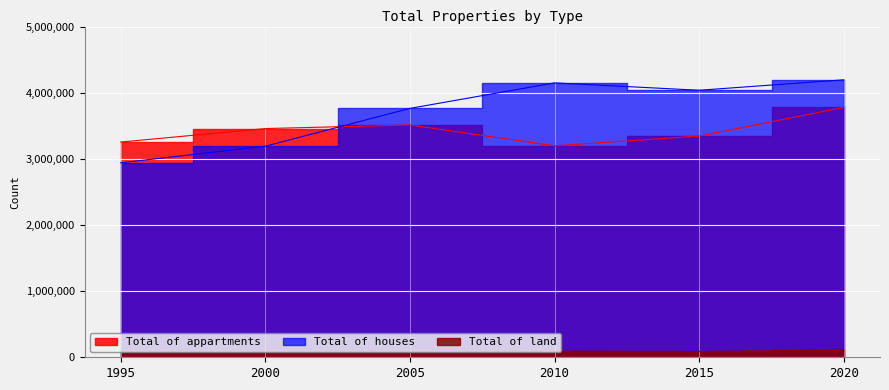

Reading left to right, what are all the values shown in this chart?

Total of appartments: 3254000	3458000	3512000	3198000	3344000	3778000
Total of houses: 2940000	3191000	3763000	4148500	4037000	4195000
Total of land: 81000	79000	79000	89000	87000	110000